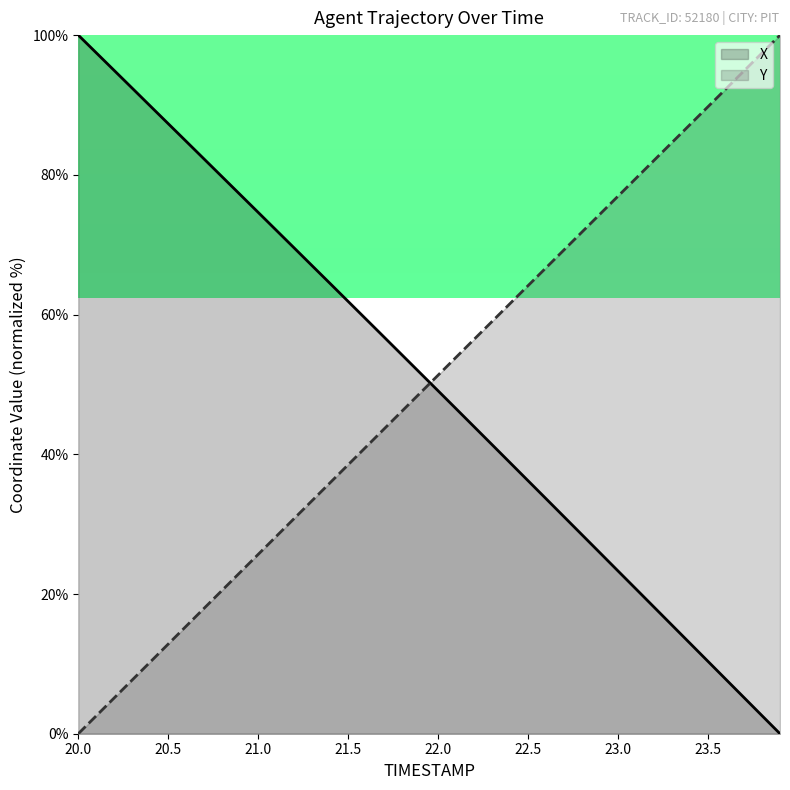

Which series ends up on top after the final intersection of X and Y?

Y